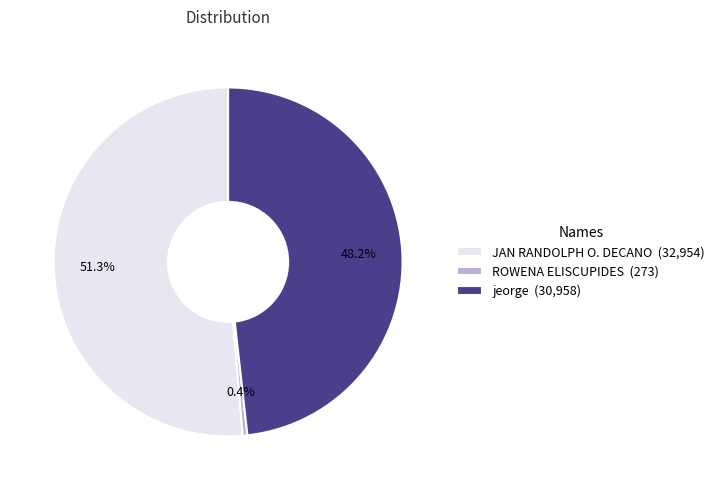

What percentage is the JAN RANDOLPH O. DECANO slice, to the nearest percent?

51%